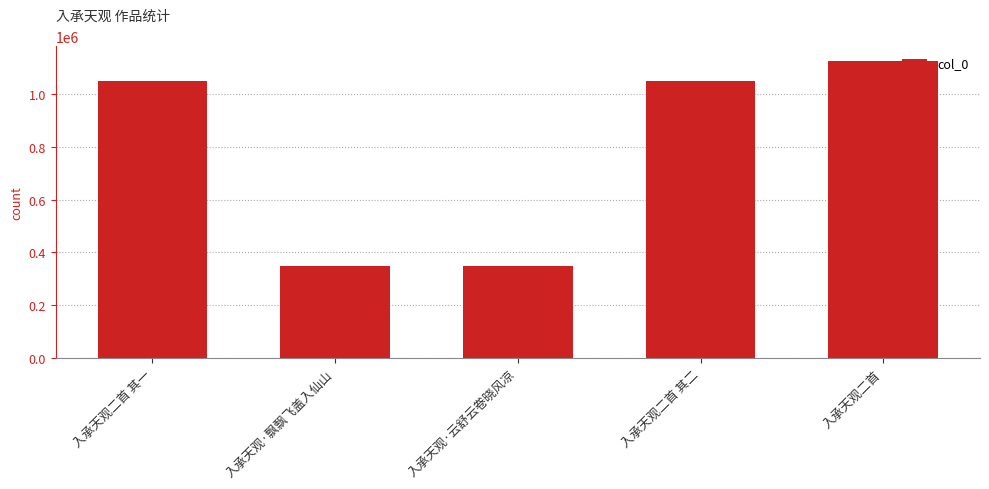

Read the value at 入承天观·云舒云卷晓风凉.

348184